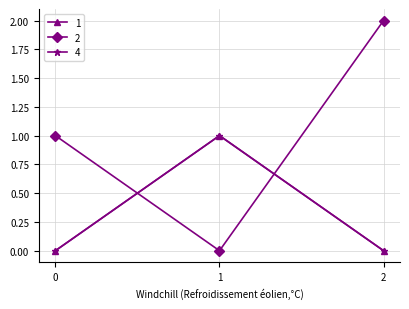

Rank the series at 1 from lowest to highest value.

2, 1, 4